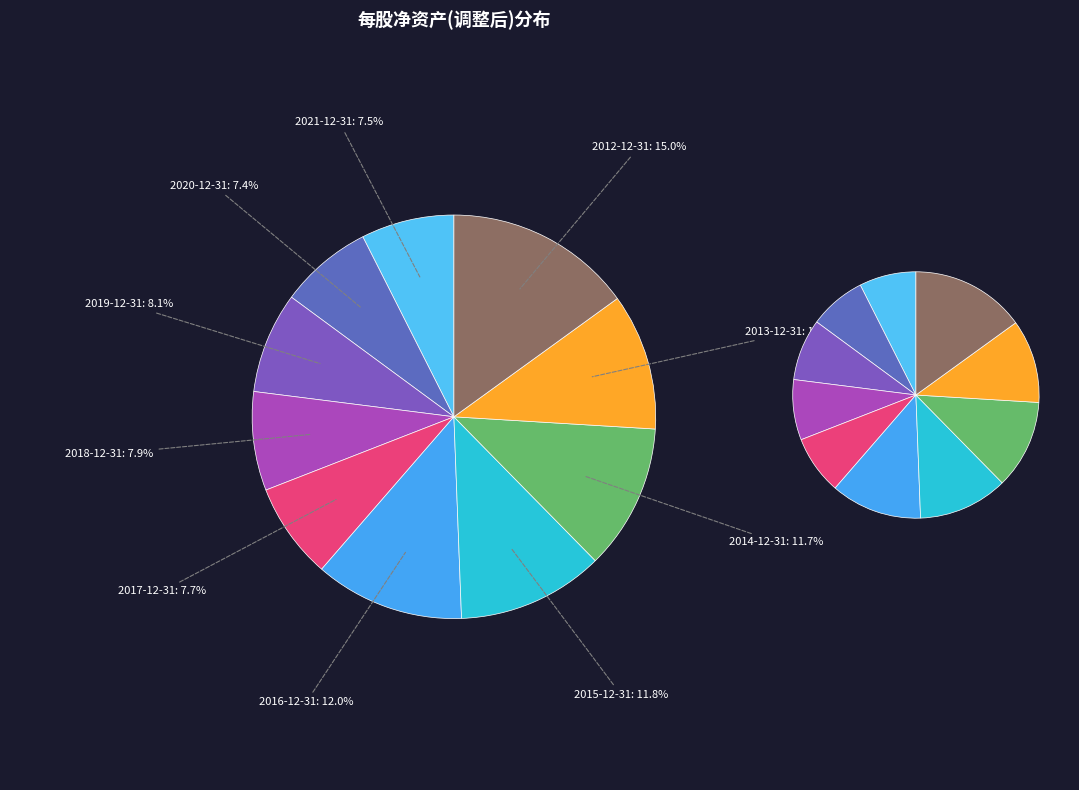

To the nearest percent, what is the difference between the 2012-12-31 and 2017-12-31 slice percentages?

7%